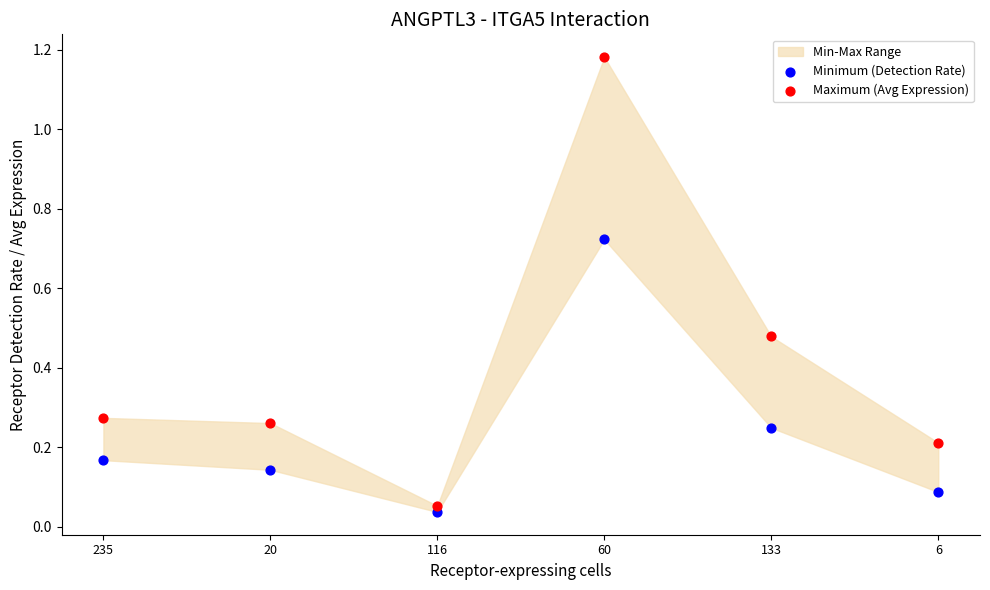

Across all data points, what is the range of Y values (max minus min)?

1.1